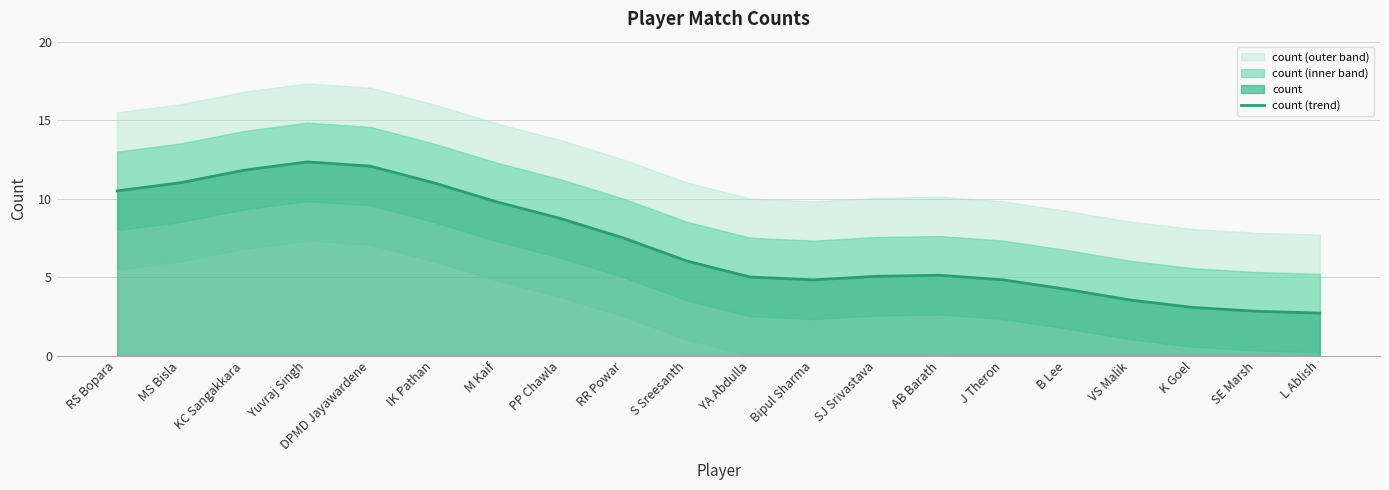

How many points are higher than both their immediate neighbors (excluding endpoints)?

2